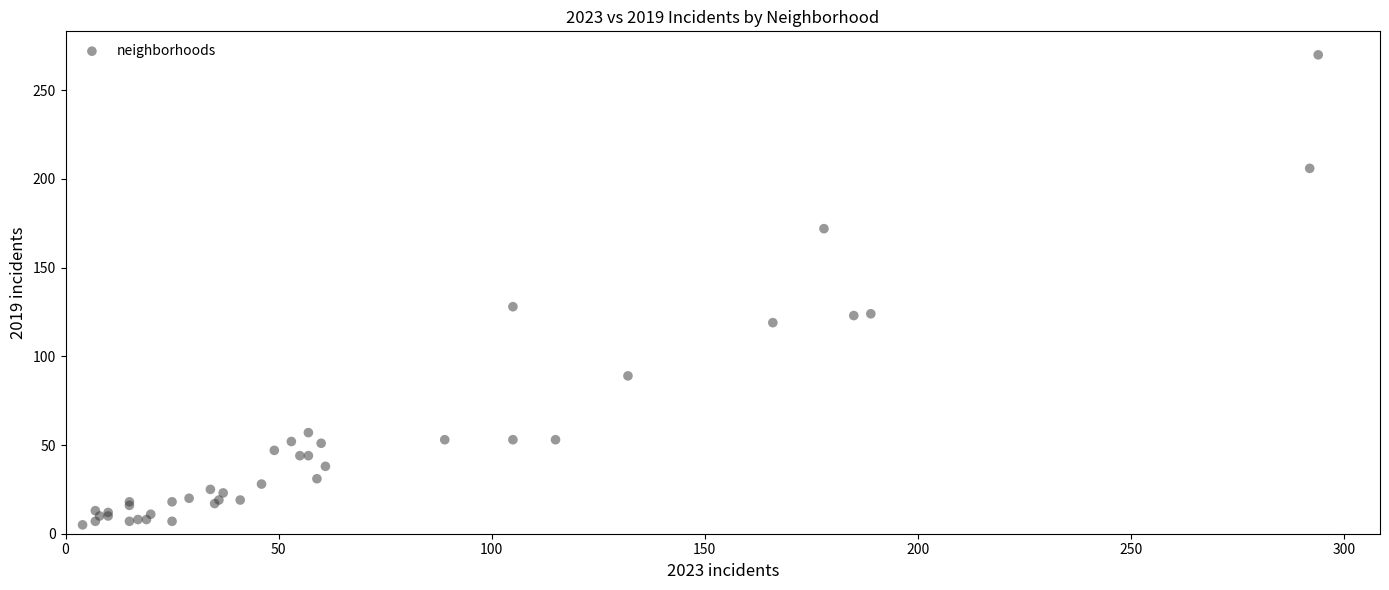

What Y value in the scatter plot is closest to 137?

128